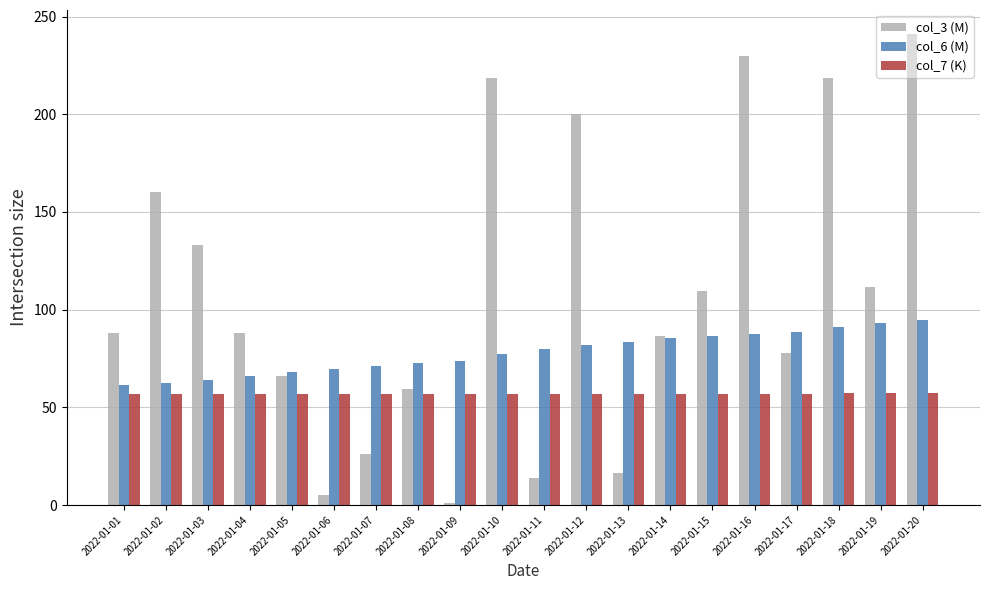

True or false: col_6 (M) has a value of 53.0 at 2022-01-14.

False